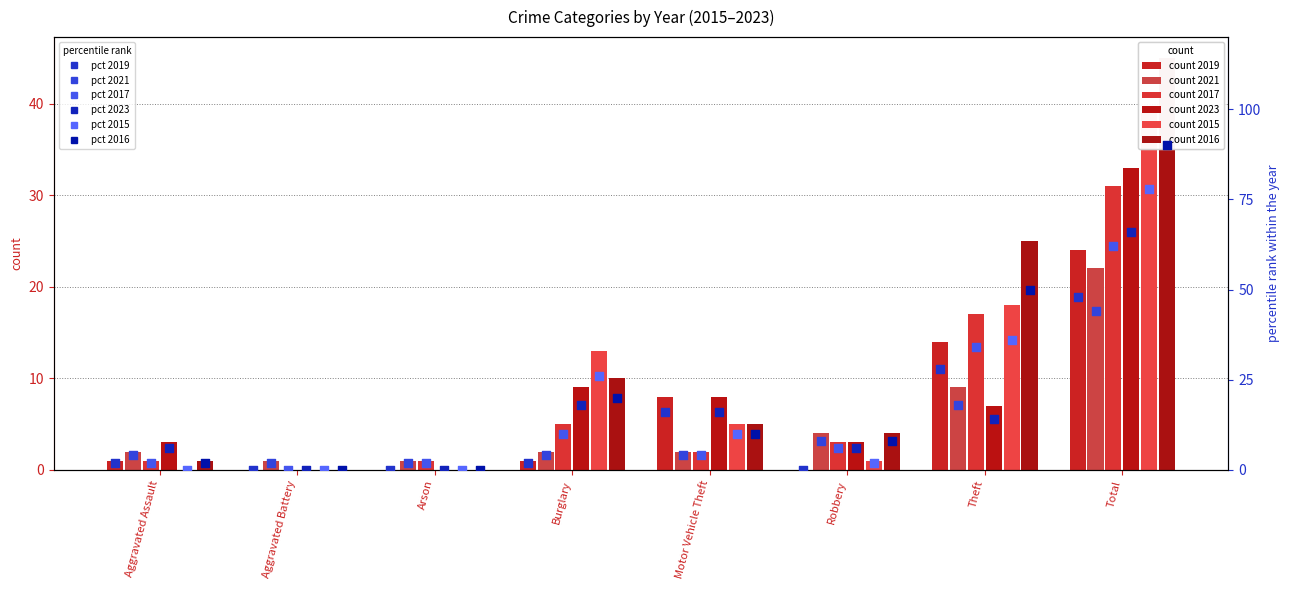

At how many categories does at least one series exceed 18?

2